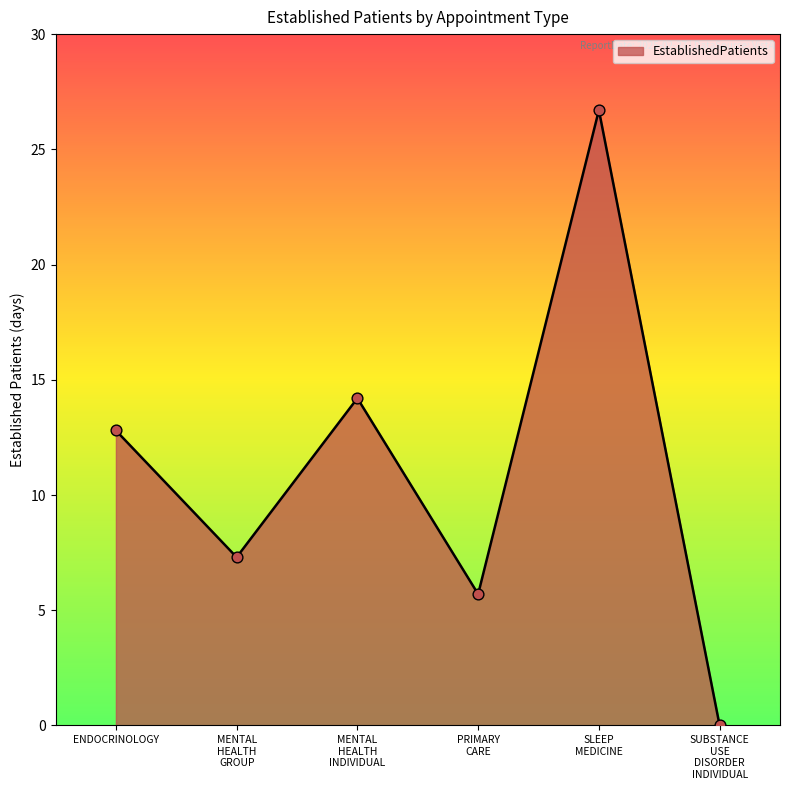

What is the greatest value displayed?

26.7